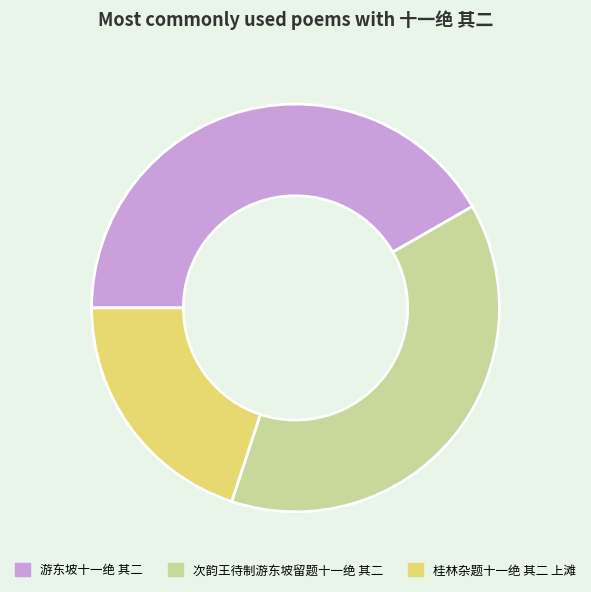

Is the sum of 桂林杂题十一绝 其二 上滩 and 游东坡十一绝 其二 greater than half?

Yes